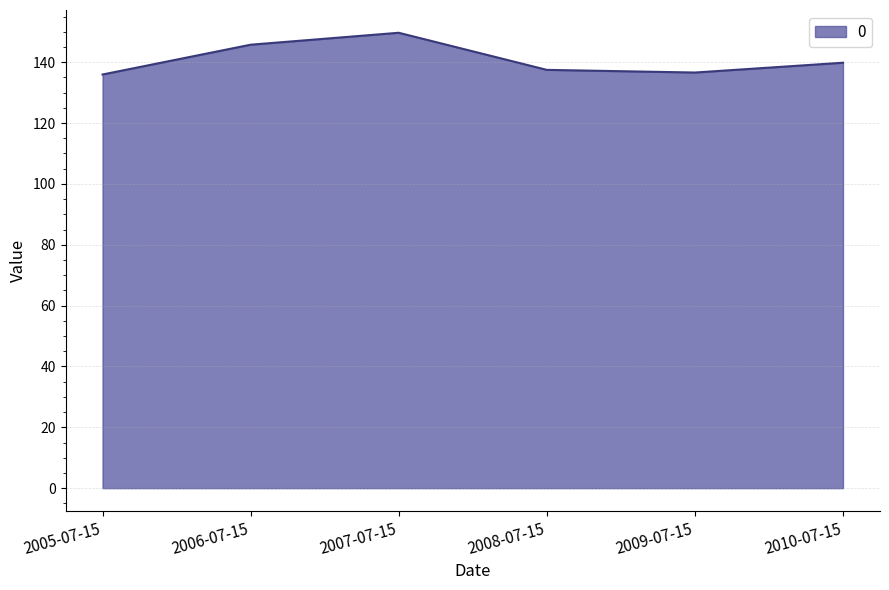

What is the difference between the maximum and minimum values?

13.7